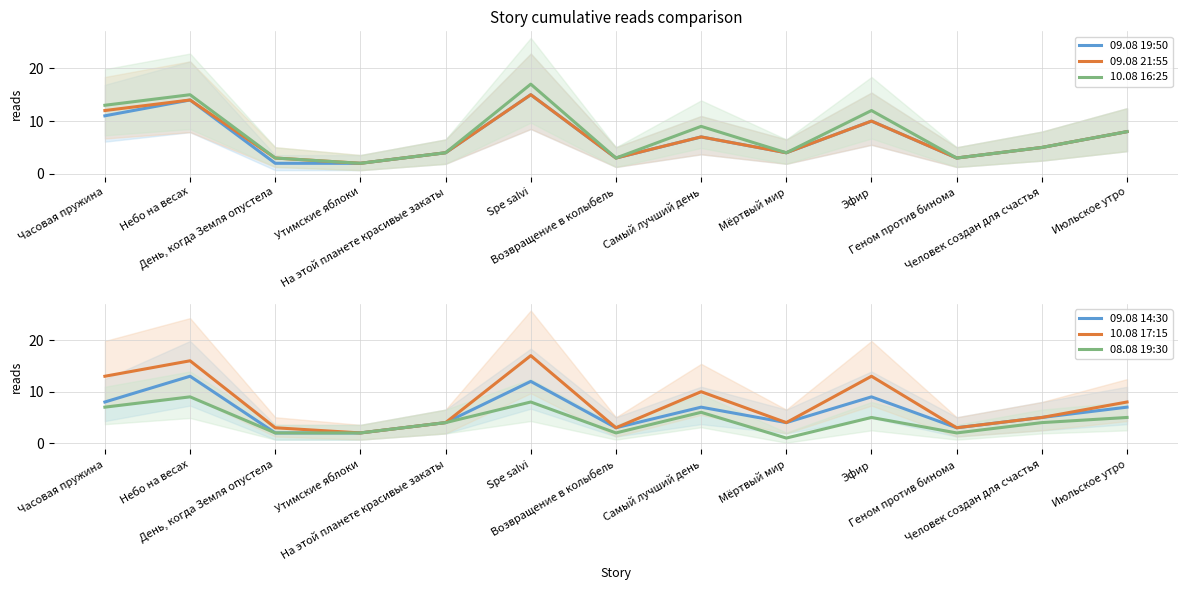

Which series has the widest spread of values?

10.08 16:25